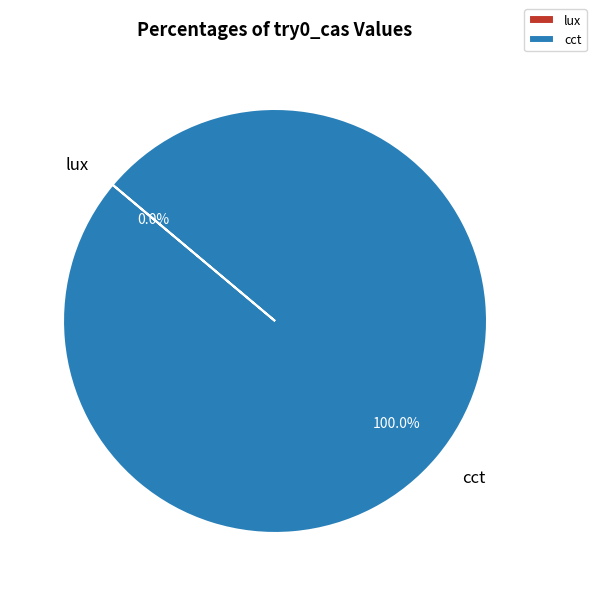

What is the largest slice in the pie chart?

cct